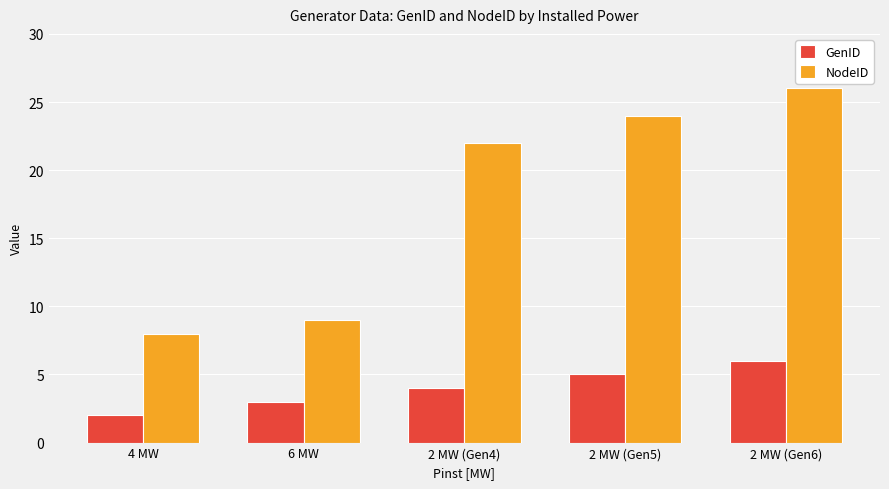

What position from the left is 2 MW (Gen4)?

3